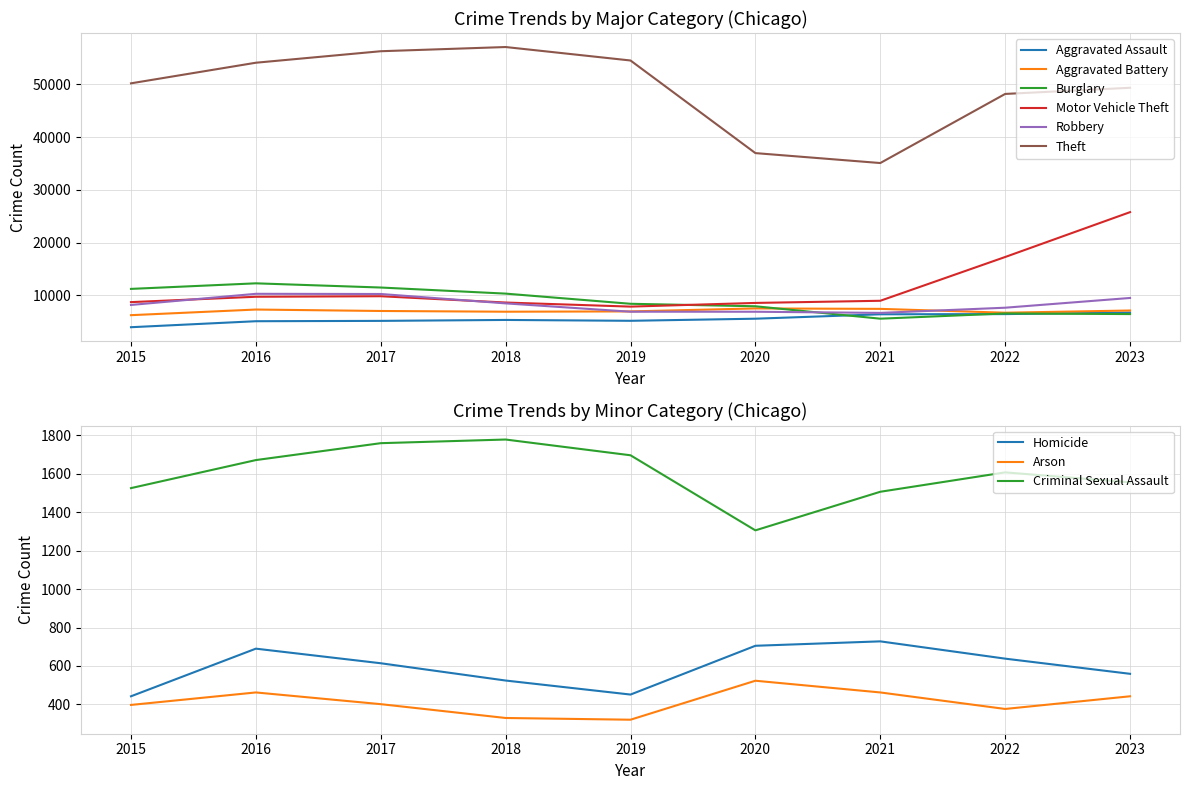

What is the highest value of the Aggravated Assault series?

6740